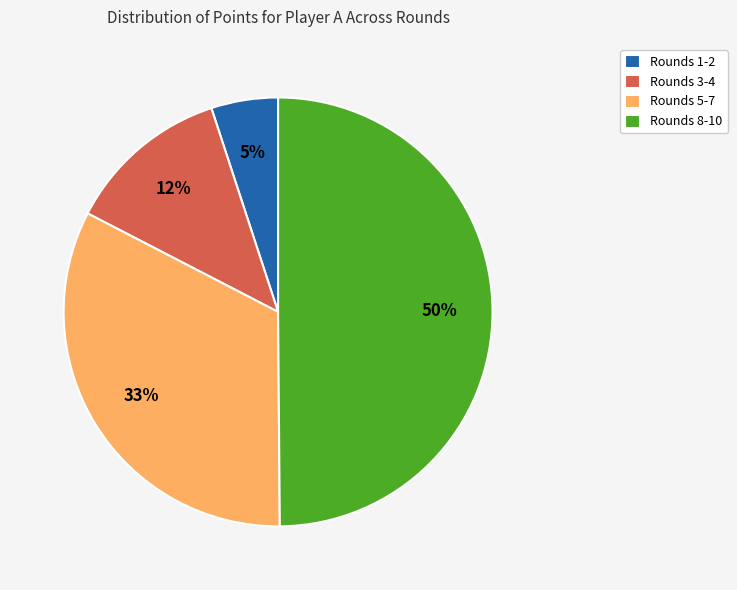

How many slices are in this pie chart?

4